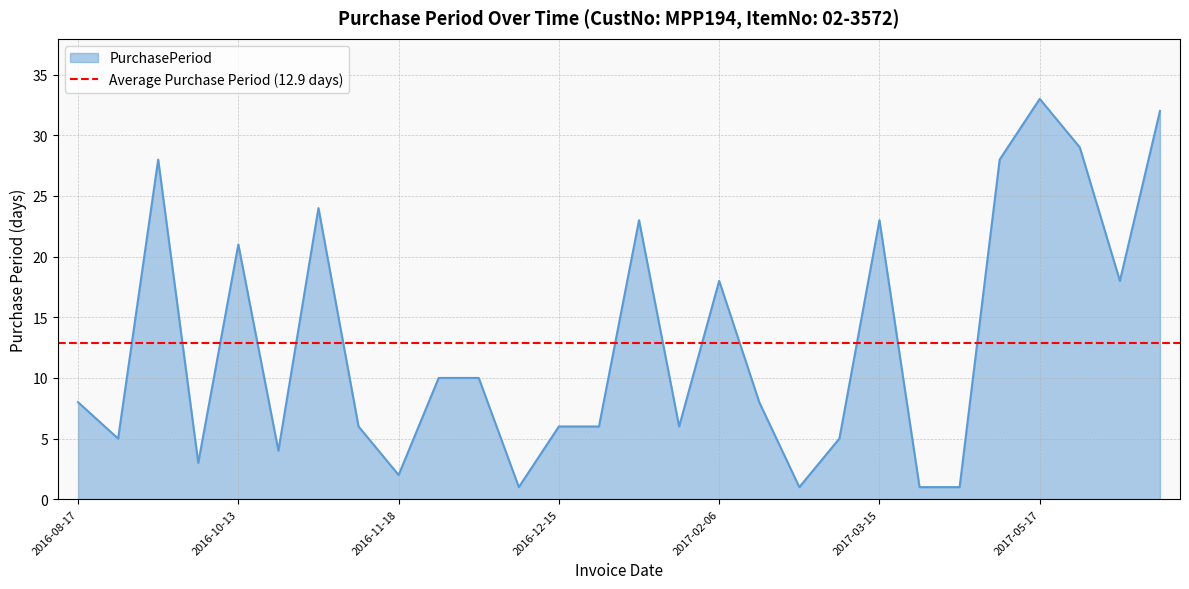

Where is the data nearest to the value 17?

2017-02-06